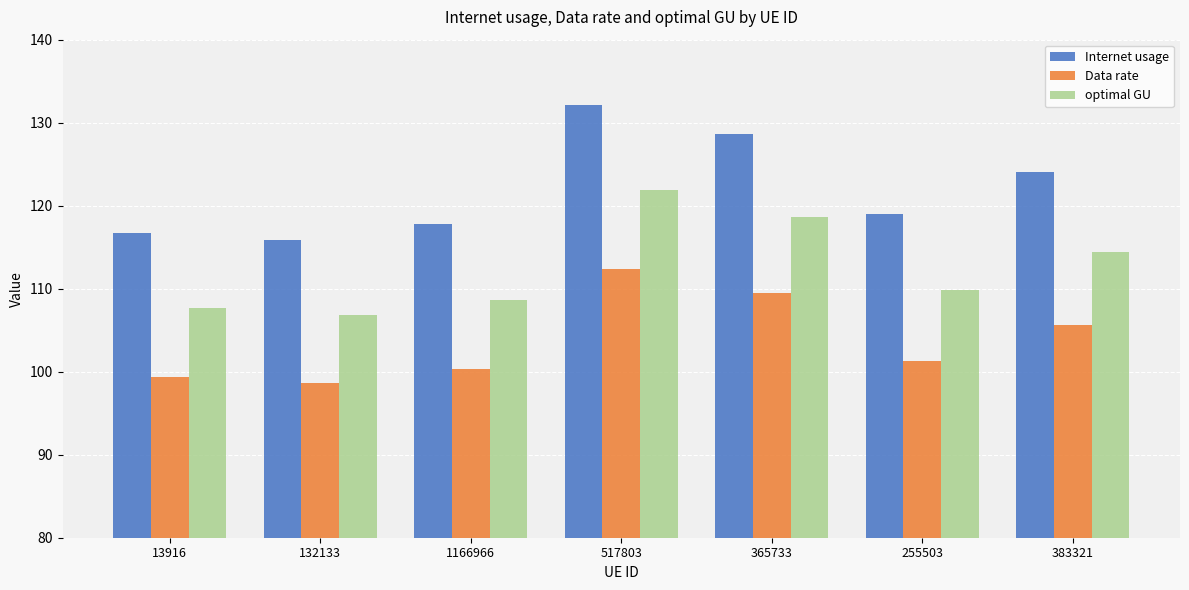

What is the sum of the Internet usage values at 365733 and 517803?

260.7